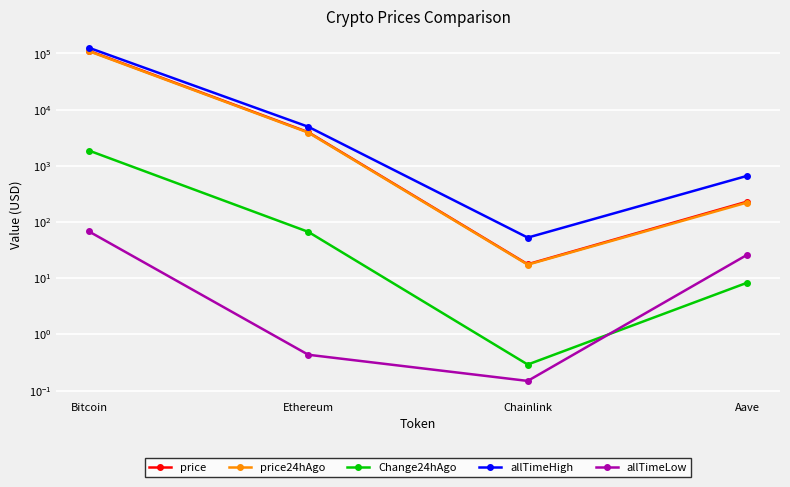

At which category does the chart reach its peak across all series?

Bitcoin